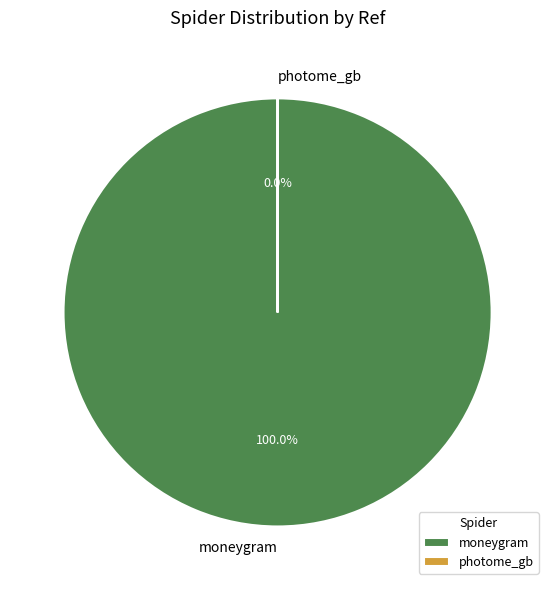

Combined, do photome_gb and moneygram account for over 50%?

Yes